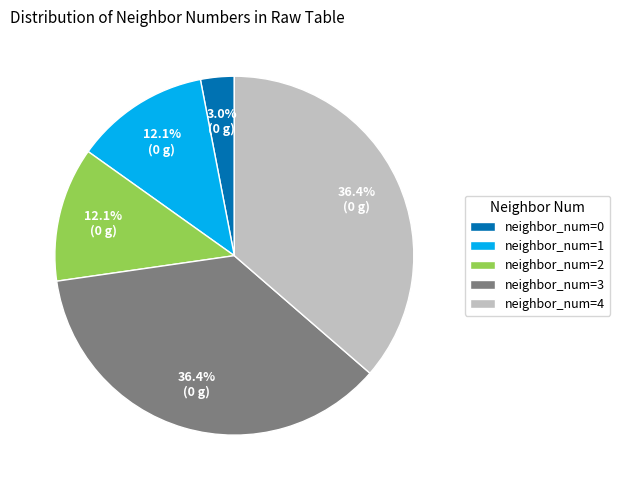

What percentage do neighbor_num=4 and neighbor_num=1 together represent?

48.5%